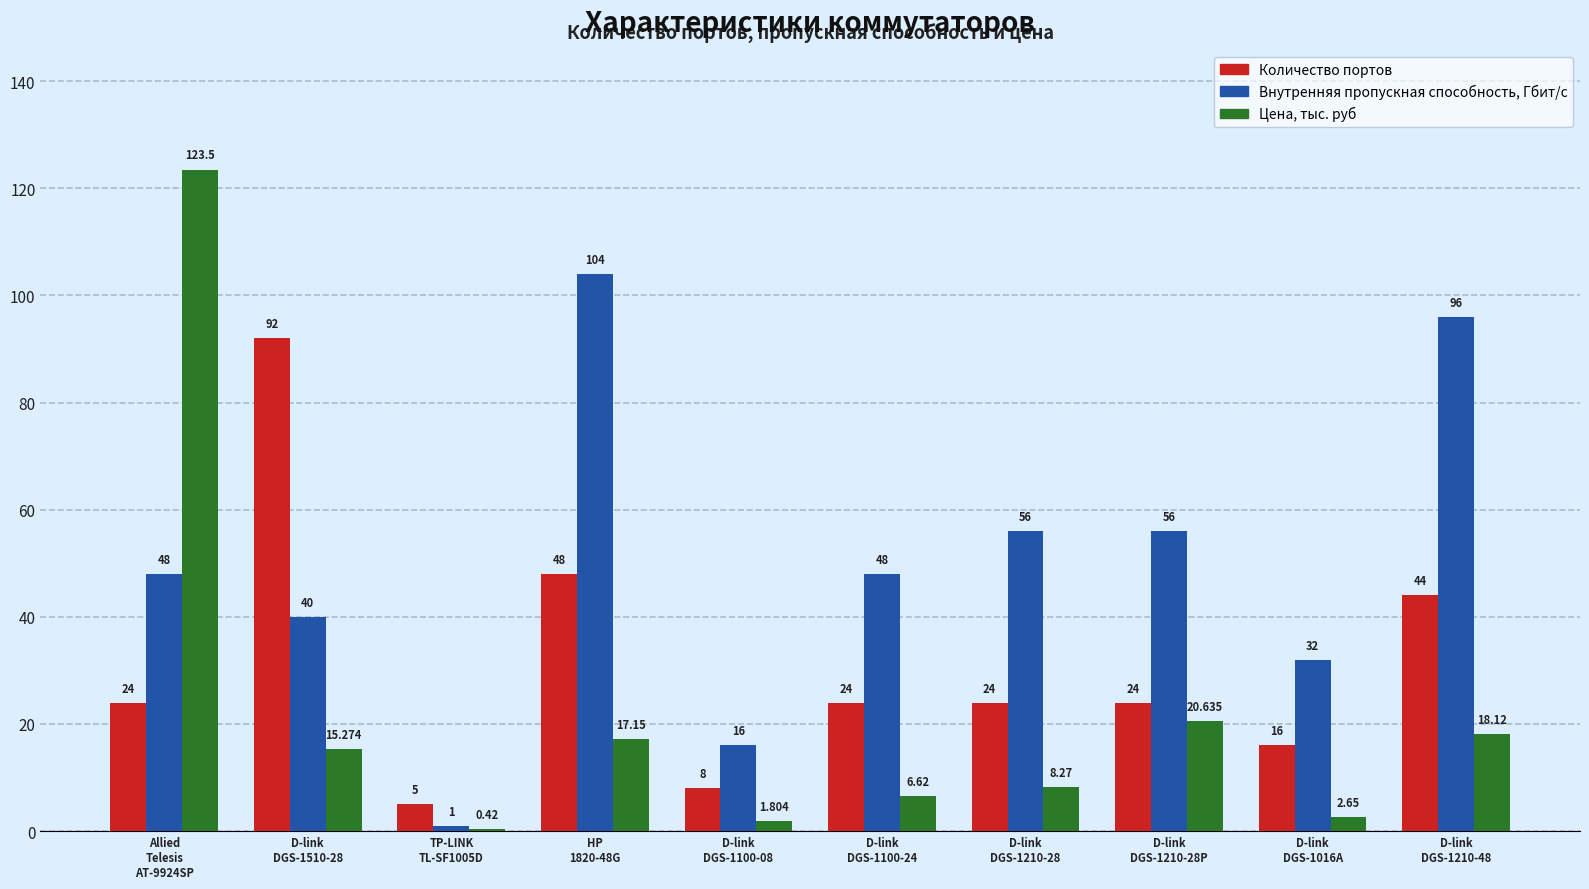

Which series has the largest range (max minus min)?

Цена, тыс. руб